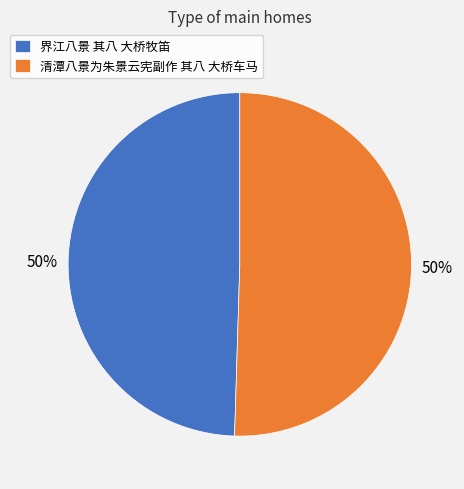

Approximately how many times larger is the value at 清潭八景为朱景云宪副作 其八 大桥车马 compared to 界江八景 其八 大桥牧笛?

1.0